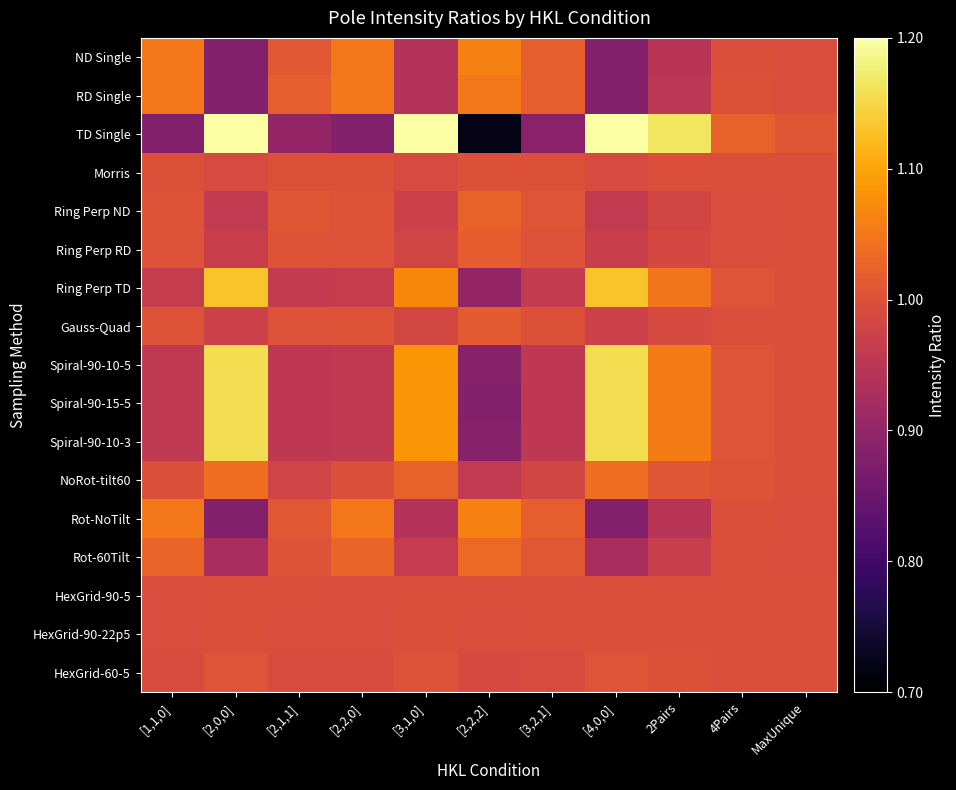

Reading left to right, extract all data points from this chart.

ND Single: [1,1,0]=1.1	[2,0,0]=0.9	[2,1,1]=1.0	[2,2,0]=1.1	[3,1,0]=0.9	[2,2,2]=1.1	[3,2,1]=1.0	[4,0,0]=0.9	2Pairs=0.9	4Pairs=1.0	MaxUnique=1.0
RD Single: [1,1,0]=1.1	[2,0,0]=0.9	[2,1,1]=1.0	[2,2,0]=1.1	[3,1,0]=0.9	[2,2,2]=1.1	[3,2,1]=1.0	[4,0,0]=0.9	2Pairs=0.9	4Pairs=1.0	MaxUnique=1.0
TD Single: [1,1,0]=0.9	[2,0,0]=1.4	[2,1,1]=0.9	[2,2,0]=0.9	[3,1,0]=1.2	[2,2,2]=0.7	[3,2,1]=0.9	[4,0,0]=1.4	2Pairs=1.2	4Pairs=1.0	MaxUnique=1.0
Morris: [1,1,0]=1.0	[2,0,0]=1.0	[2,1,1]=1.0	[2,2,0]=1.0	[3,1,0]=1.0	[2,2,2]=1.0	[3,2,1]=1.0	[4,0,0]=1.0	2Pairs=1.0	4Pairs=1.0	MaxUnique=1.0
Ring Perp ND: [1,1,0]=1.0	[2,0,0]=1.0	[2,1,1]=1.0	[2,2,0]=1.0	[3,1,0]=1.0	[2,2,2]=1.0	[3,2,1]=1.0	[4,0,0]=1.0	2Pairs=1.0	4Pairs=1.0	MaxUnique=1.0
Ring Perp RD: [1,1,0]=1.0	[2,0,0]=1.0	[2,1,1]=1.0	[2,2,0]=1.0	[3,1,0]=1.0	[2,2,2]=1.0	[3,2,1]=1.0	[4,0,0]=1.0	2Pairs=1.0	4Pairs=1.0	MaxUnique=1.0
Ring Perp TD: [1,1,0]=1.0	[2,0,0]=1.1	[2,1,1]=1.0	[2,2,0]=1.0	[3,1,0]=1.1	[2,2,2]=0.9	[3,2,1]=1.0	[4,0,0]=1.1	2Pairs=1.0	4Pairs=1.0	MaxUnique=1.0
Gauss-Quad: [1,1,0]=1.0	[2,0,0]=1.0	[2,1,1]=1.0	[2,2,0]=1.0	[3,1,0]=1.0	[2,2,2]=1.0	[3,2,1]=1.0	[4,0,0]=1.0	2Pairs=1.0	4Pairs=1.0	MaxUnique=1.0
Spiral-90-10-5: [1,1,0]=1.0	[2,0,0]=1.2	[2,1,1]=1.0	[2,2,0]=1.0	[3,1,0]=1.1	[2,2,2]=0.9	[3,2,1]=1.0	[4,0,0]=1.2	2Pairs=1.1	4Pairs=1.0	MaxUnique=1.0
Spiral-90-15-5: [1,1,0]=1.0	[2,0,0]=1.2	[2,1,1]=1.0	[2,2,0]=1.0	[3,1,0]=1.1	[2,2,2]=0.9	[3,2,1]=1.0	[4,0,0]=1.2	2Pairs=1.1	4Pairs=1.0	MaxUnique=1.0
Spiral-90-10-3: [1,1,0]=1.0	[2,0,0]=1.2	[2,1,1]=1.0	[2,2,0]=1.0	[3,1,0]=1.1	[2,2,2]=0.9	[3,2,1]=1.0	[4,0,0]=1.2	2Pairs=1.1	4Pairs=1.0	MaxUnique=1.0
NoRot-tilt60: [1,1,0]=1.0	[2,0,0]=1.0	[2,1,1]=1.0	[2,2,0]=1.0	[3,1,0]=1.0	[2,2,2]=1.0	[3,2,1]=1.0	[4,0,0]=1.0	2Pairs=1.0	4Pairs=1.0	MaxUnique=1.0
Rot-NoTilt: [1,1,0]=1.1	[2,0,0]=0.9	[2,1,1]=1.0	[2,2,0]=1.1	[3,1,0]=0.9	[2,2,2]=1.1	[3,2,1]=1.0	[4,0,0]=0.9	2Pairs=0.9	4Pairs=1.0	MaxUnique=1.0
Rot-60Tilt: [1,1,0]=1.0	[2,0,0]=0.9	[2,1,1]=1.0	[2,2,0]=1.0	[3,1,0]=1.0	[2,2,2]=1.0	[3,2,1]=1.0	[4,0,0]=0.9	2Pairs=1.0	4Pairs=1.0	MaxUnique=1.0
HexGrid-90-5: [1,1,0]=1.0	[2,0,0]=1.0	[2,1,1]=1.0	[2,2,0]=1.0	[3,1,0]=1.0	[2,2,2]=1.0	[3,2,1]=1.0	[4,0,0]=1.0	2Pairs=1.0	4Pairs=1.0	MaxUnique=1.0
HexGrid-90-22p5: [1,1,0]=1.0	[2,0,0]=1.0	[2,1,1]=1.0	[2,2,0]=1.0	[3,1,0]=1.0	[2,2,2]=1.0	[3,2,1]=1.0	[4,0,0]=1.0	2Pairs=1.0	4Pairs=1.0	MaxUnique=1.0
HexGrid-60-5: [1,1,0]=1.0	[2,0,0]=1.0	[2,1,1]=1.0	[2,2,0]=1.0	[3,1,0]=1.0	[2,2,2]=1.0	[3,2,1]=1.0	[4,0,0]=1.0	2Pairs=1.0	4Pairs=1.0	MaxUnique=1.0